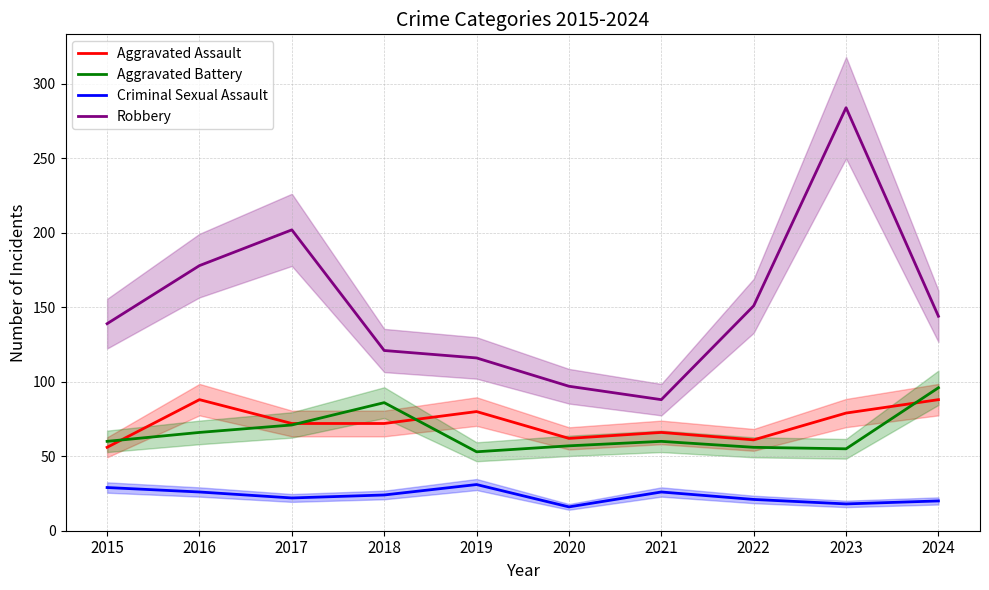

What is the sum of the Aggravated Assault values at 2017 and 2023?

151